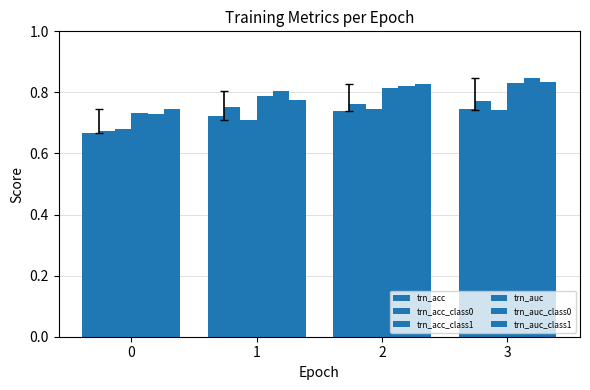

How many data points does each series have?

4